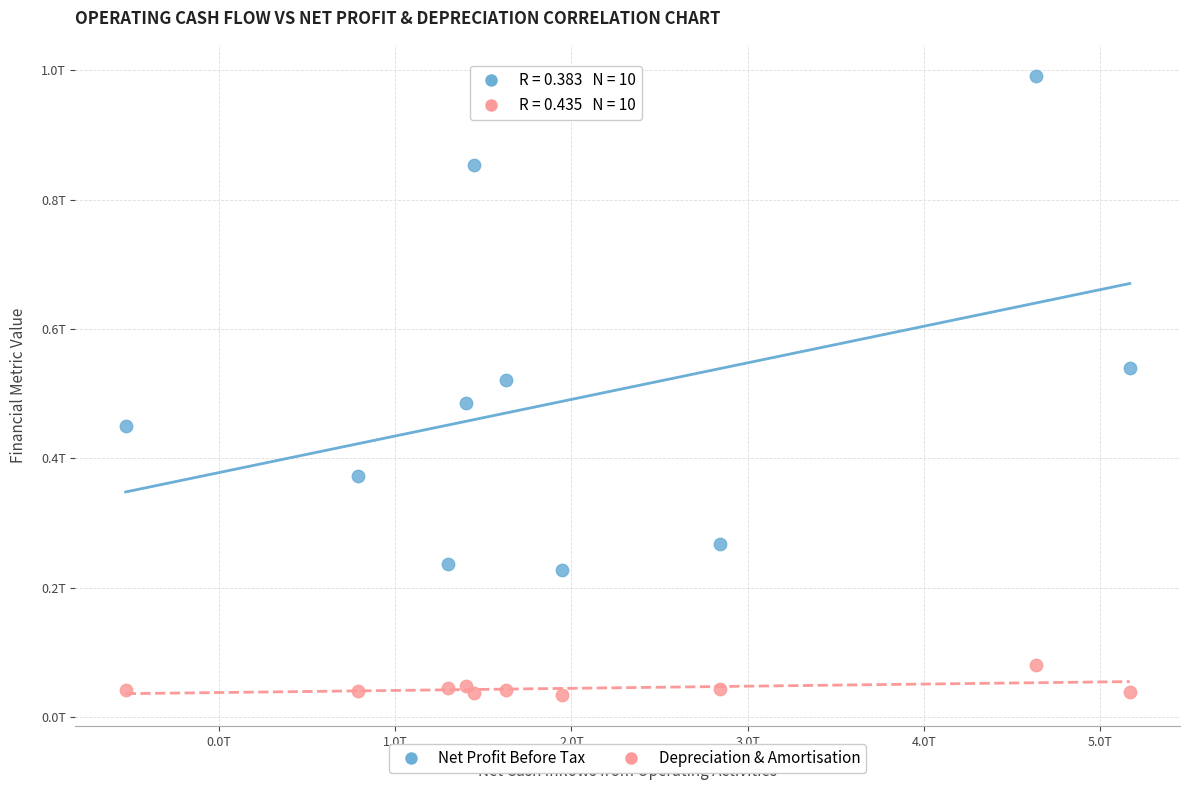

What are all the series names shown in the legend?

Net Profit Before Tax, Depreciation & Amortisation